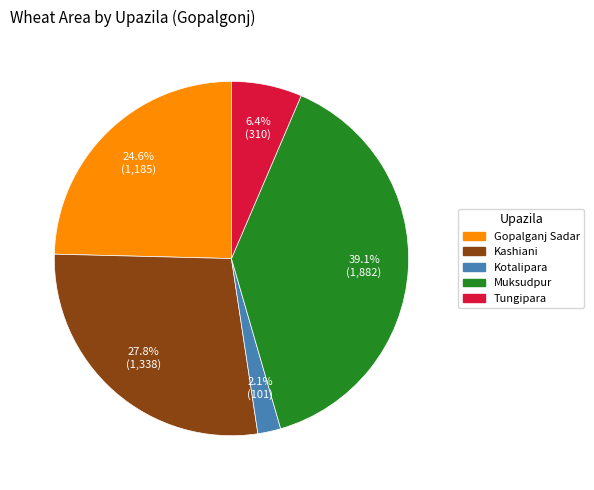

To the nearest percent, what is the difference between the largest and smallest slice percentages?

37%